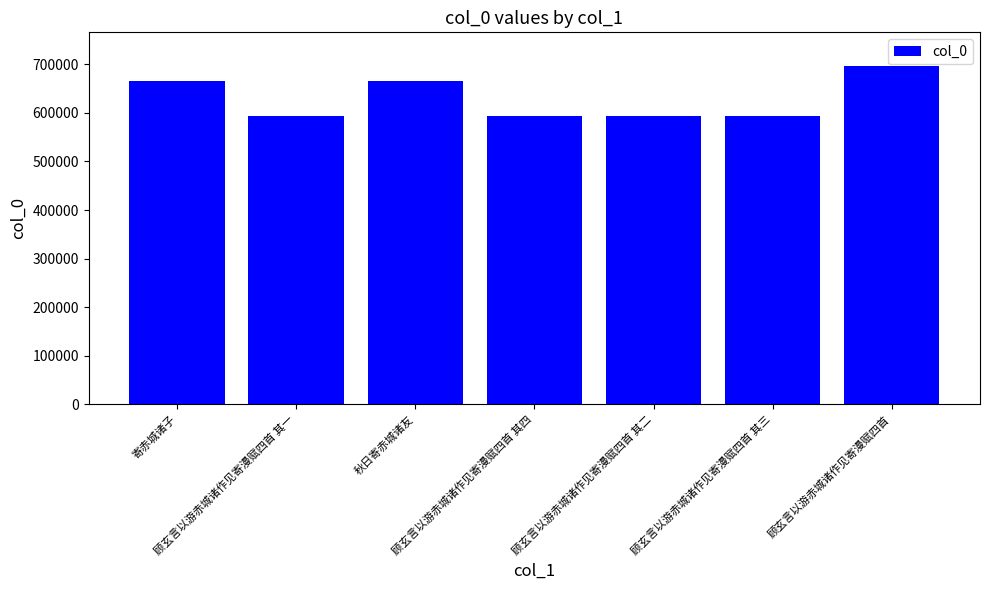

What is the minimum value shown in the chart?

593822